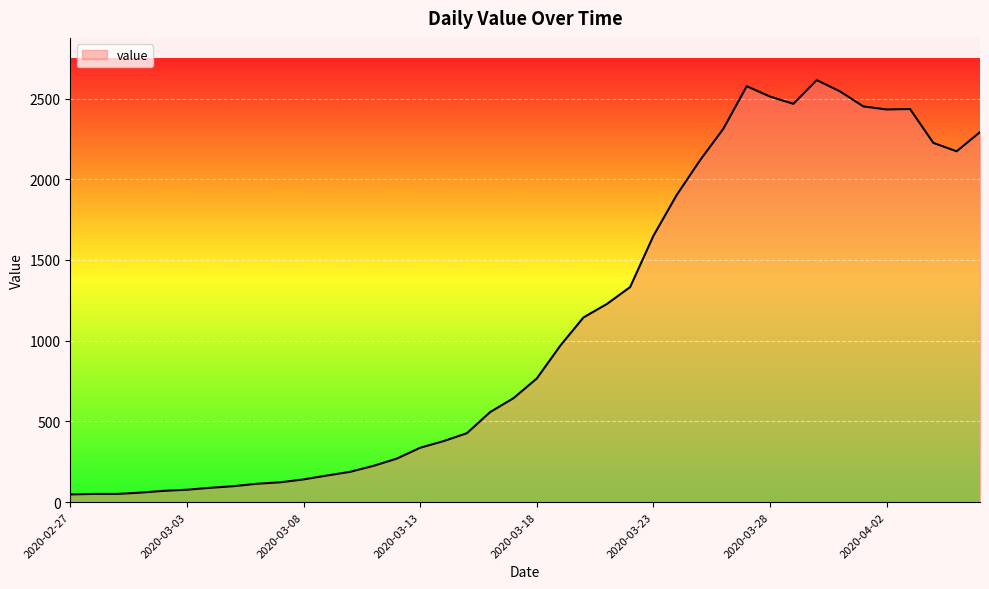

What is the smallest value displayed?

48